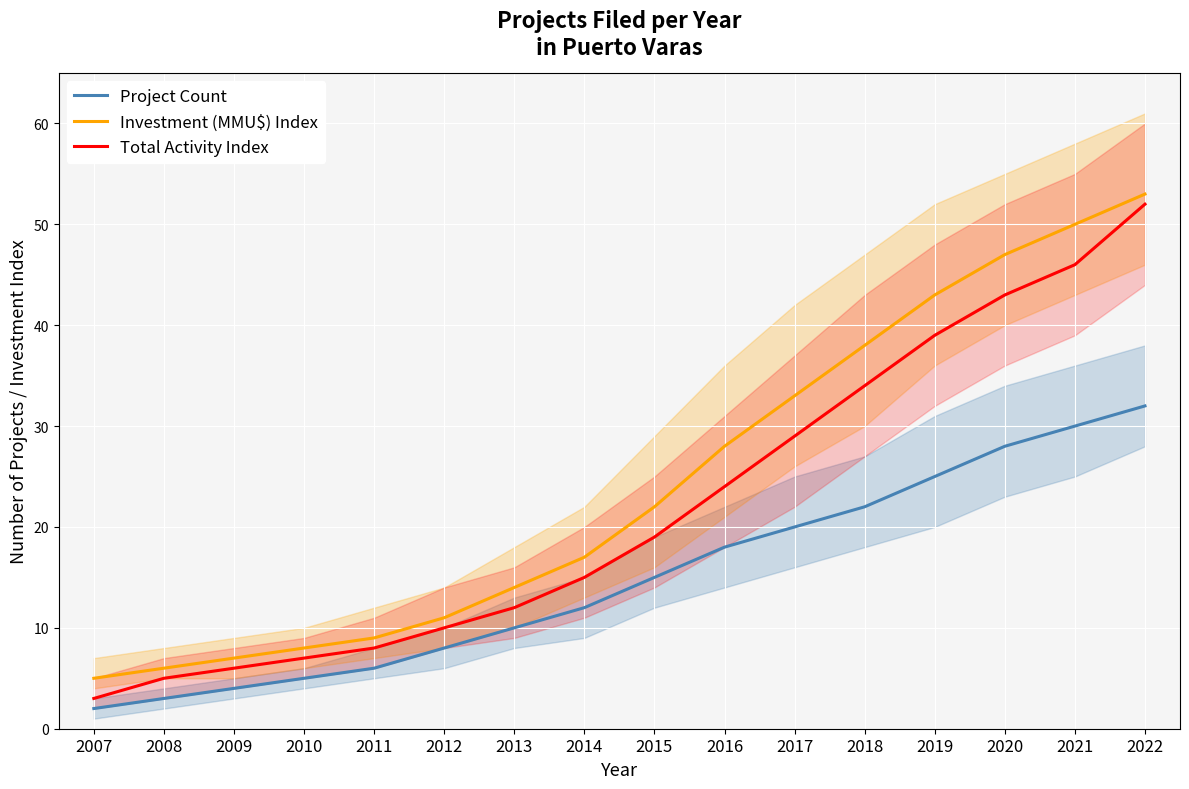

Is it true that Project Count equals 4 at 2011?

False